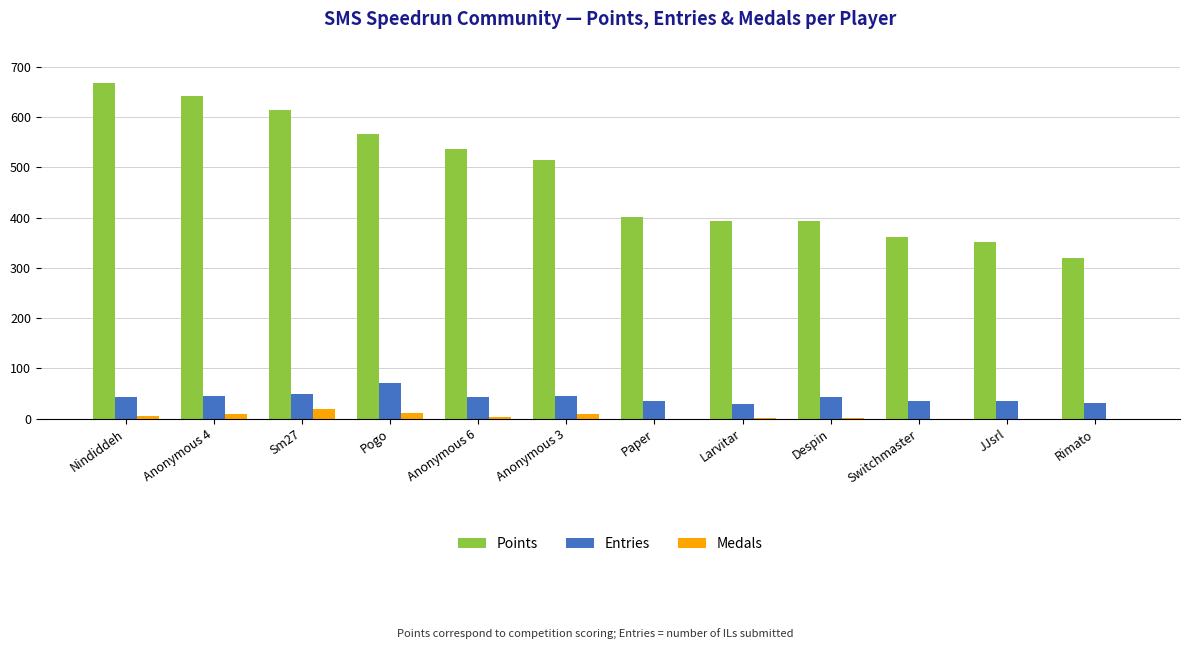

What is the sum of all Entries values?

499